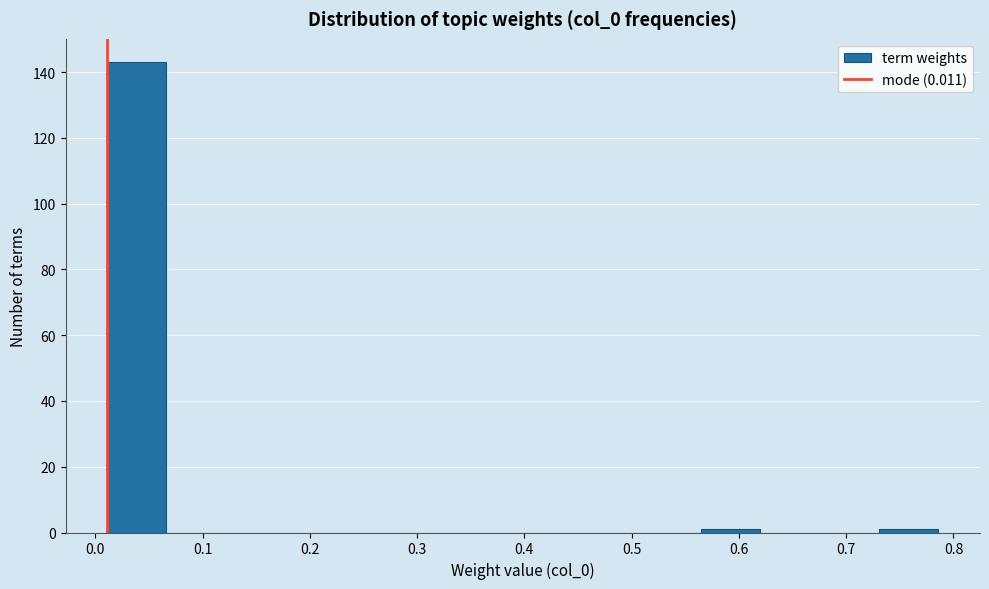

Which range on the x-axis has the tallest bar?

0.01 to 0.07